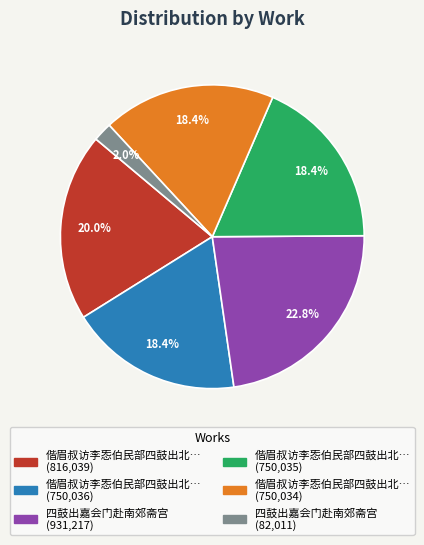

Is there a majority slice in this chart?

No